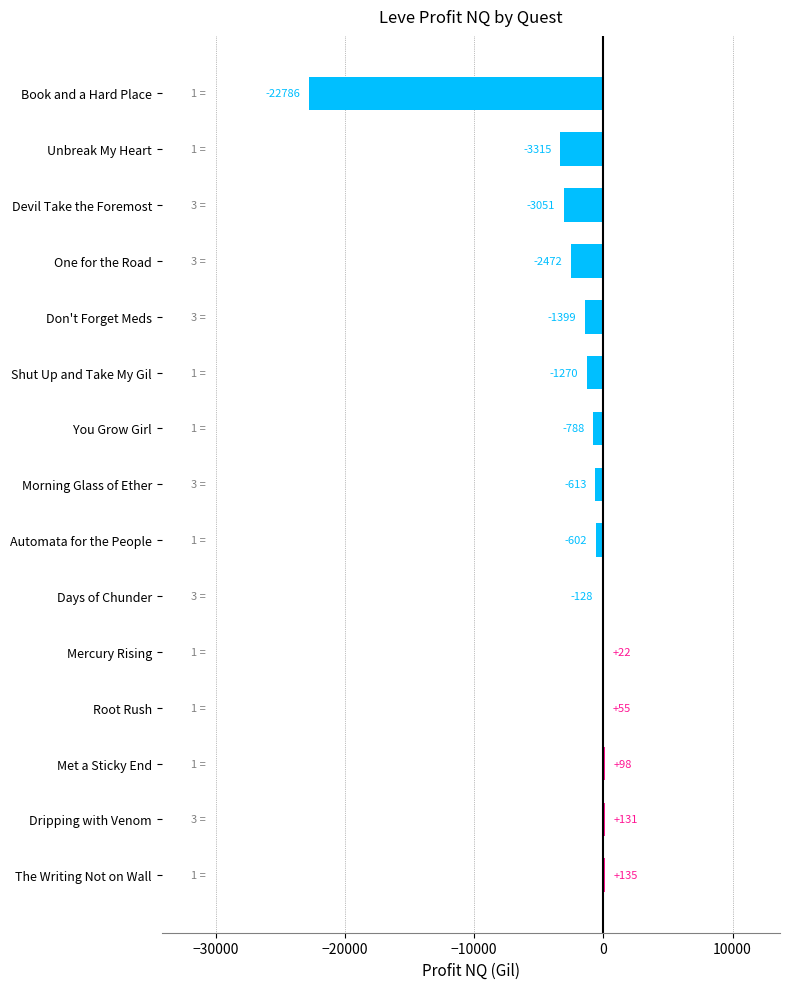

Count the number of values greater than -613.

7